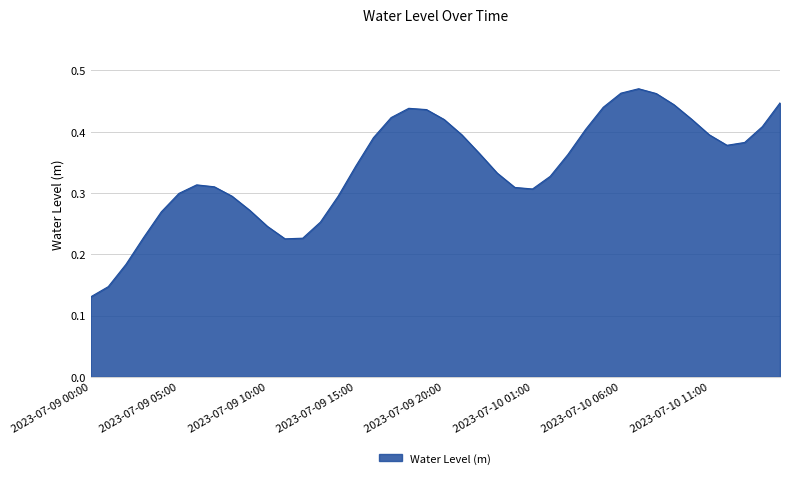

How many interior local valleys (lower than both neighbors) does the data have?

3